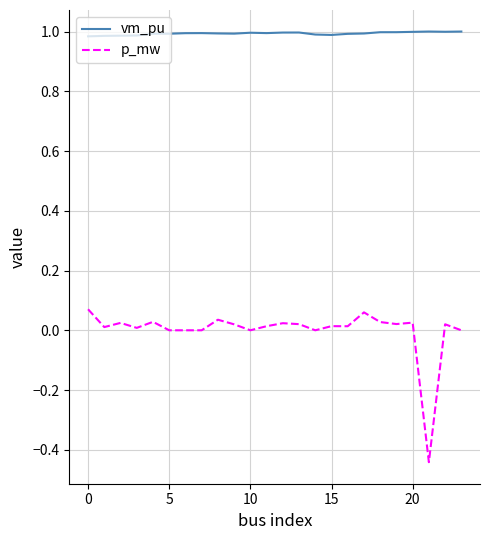

True or false: p_mw and vm_pu cross at least once.

False